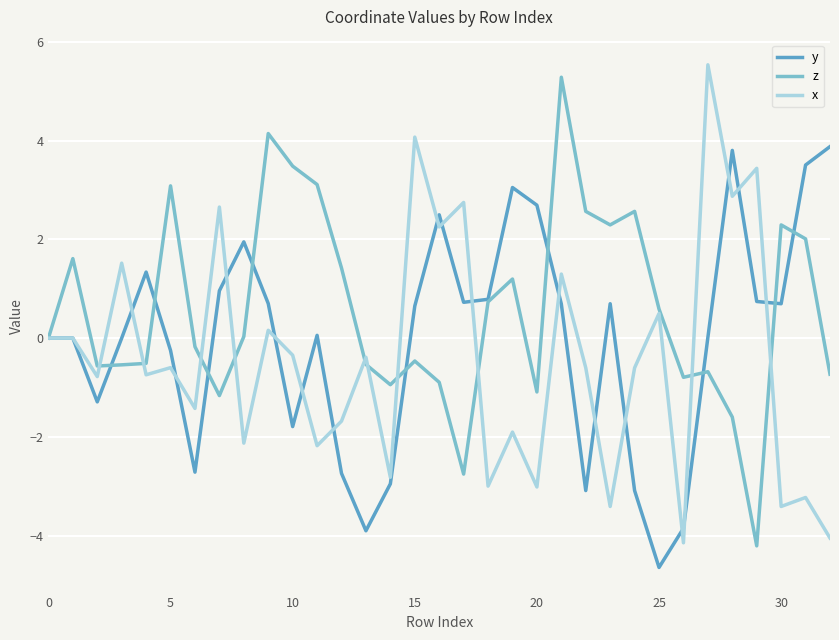

What is the greatest value displayed?

5.5